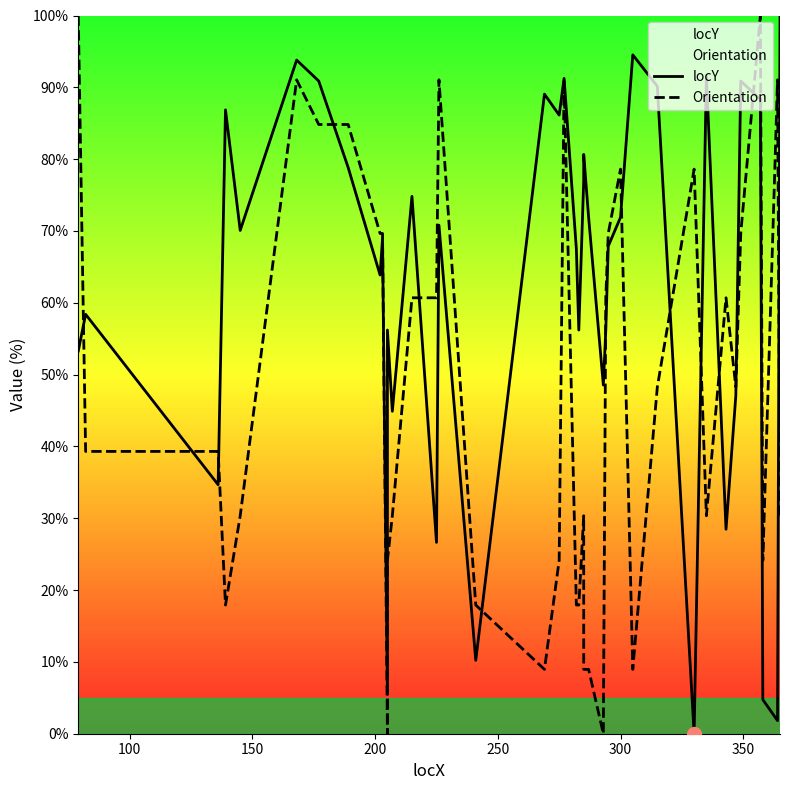

Which series has the largest total across all categories?

locY